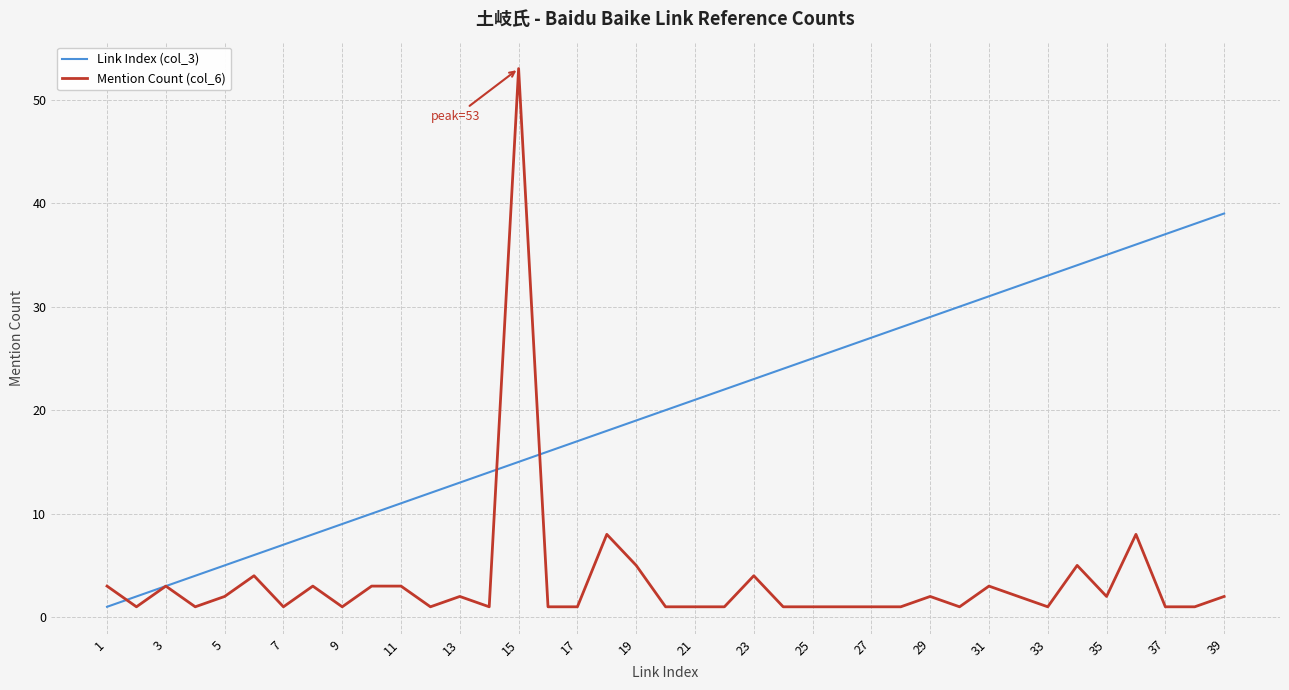

Rank the series by their average value, from lowest to highest.

Mention Count (col_6), Link Index (col_3)